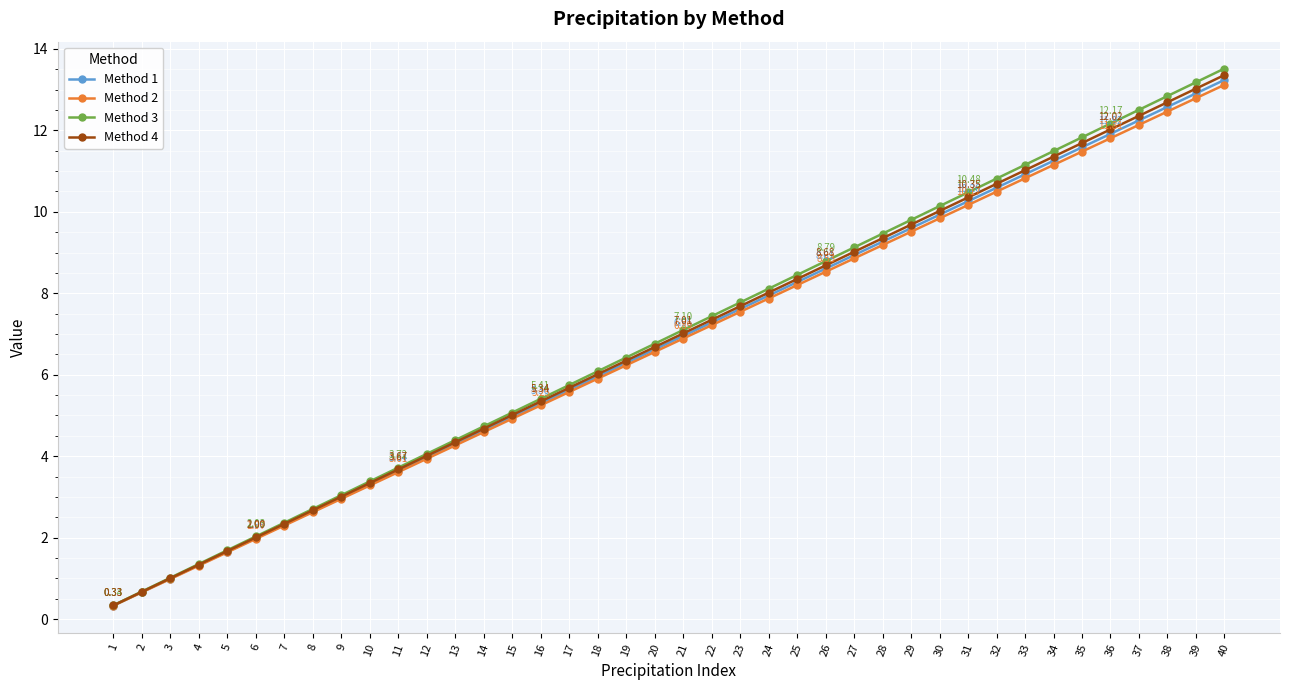

Is the value of Method 2 at 31 greater than the value of Method 4 at 24?

Yes